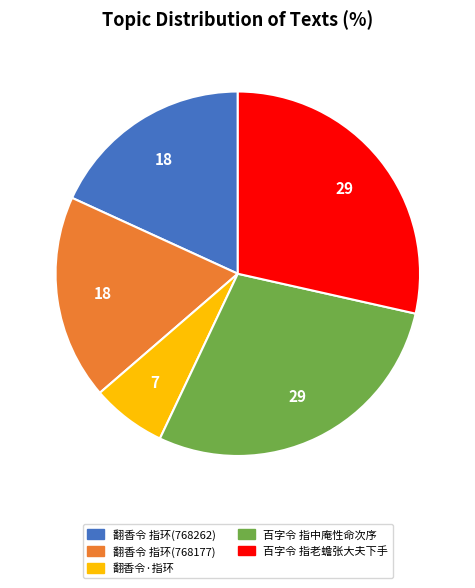

Count the number of slices in the pie.

5